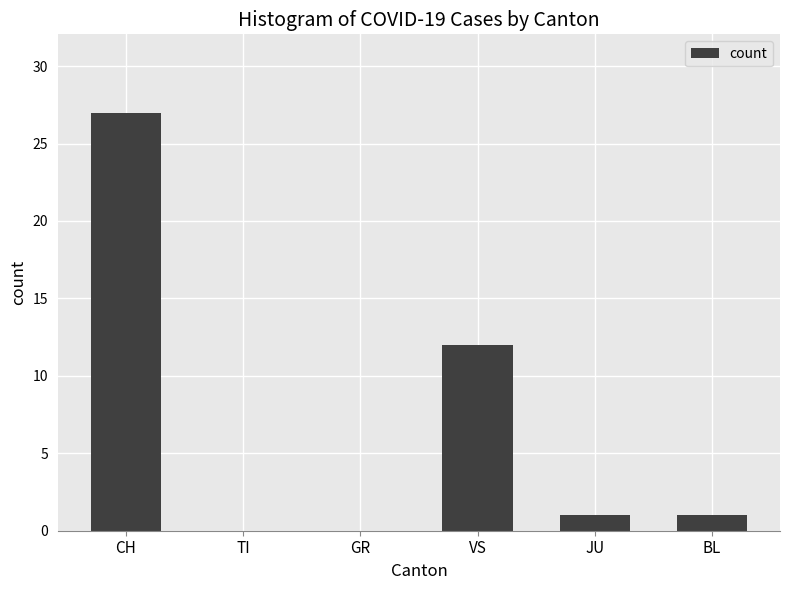

What is the maximum value shown in the chart?

27